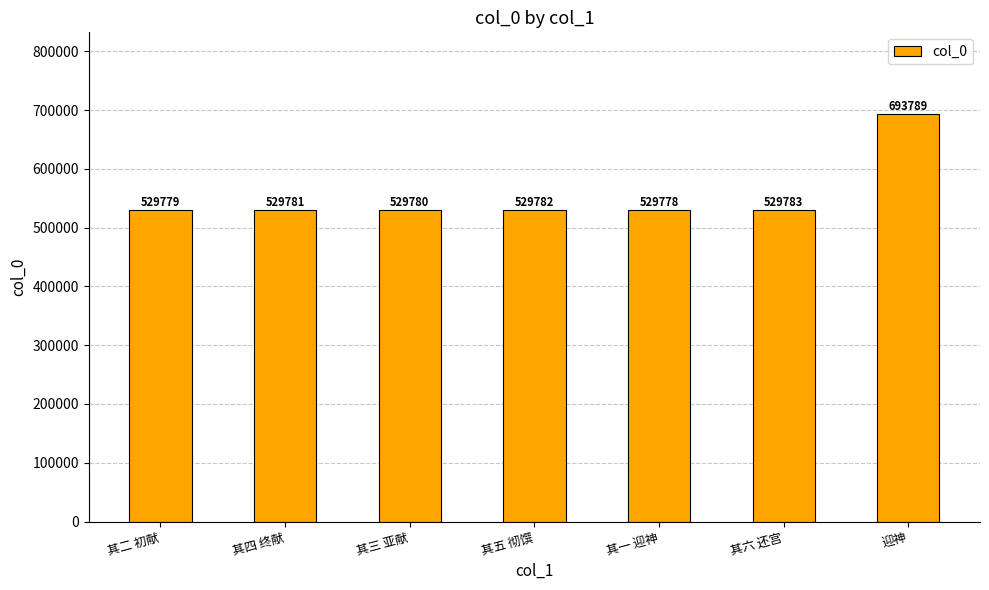

List the labels in order of value, smallest first.

其一 迎神, 其二 初献, 其三 亚献, 其四 终献, 其五 彻馔, 其六 还宫, 迎神